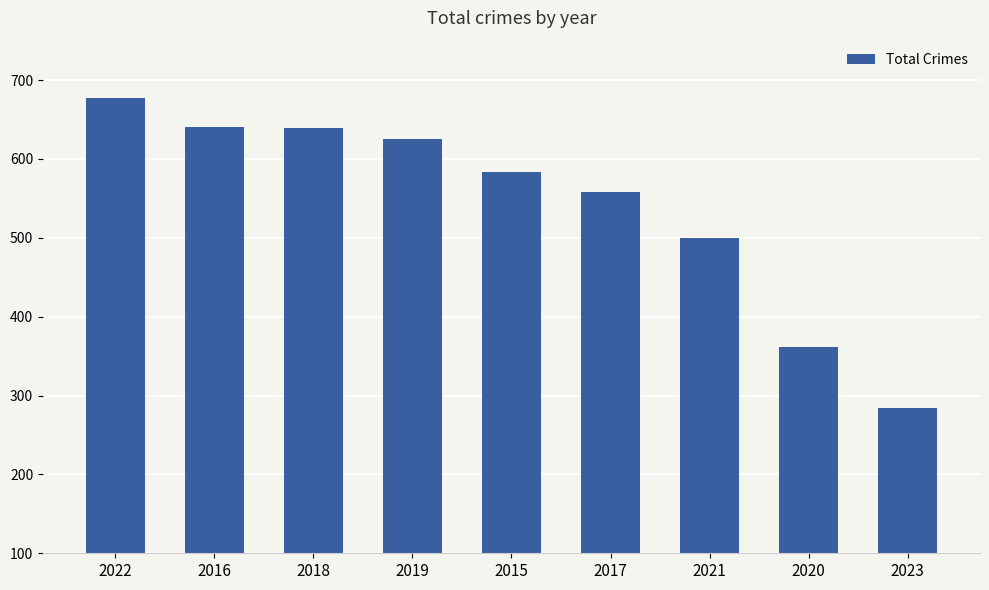

What is the ratio of the value at 2022 to the value at 2017?

1.2